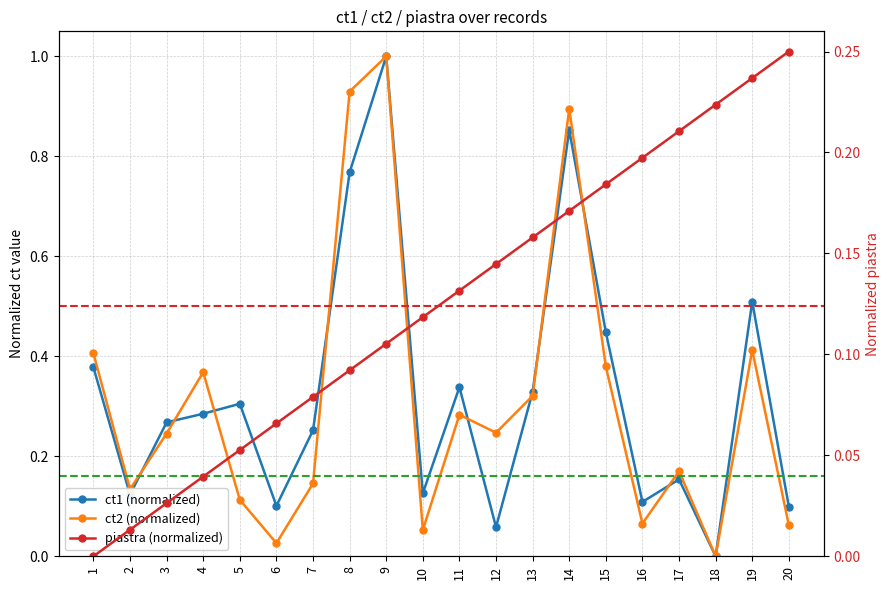

True or false: ct2 (normalized) has a value of 1.7 at 9.

False